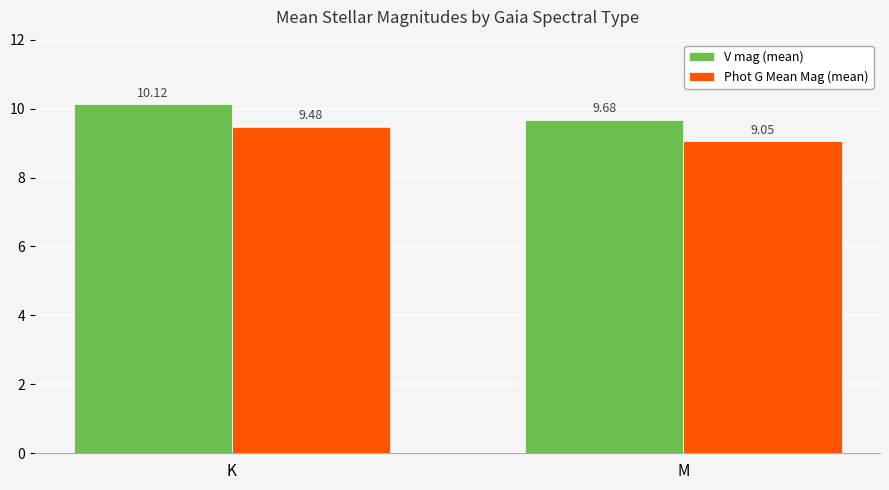

What is the difference between the Phot G Mean Mag (mean) values at M and K?

0.4